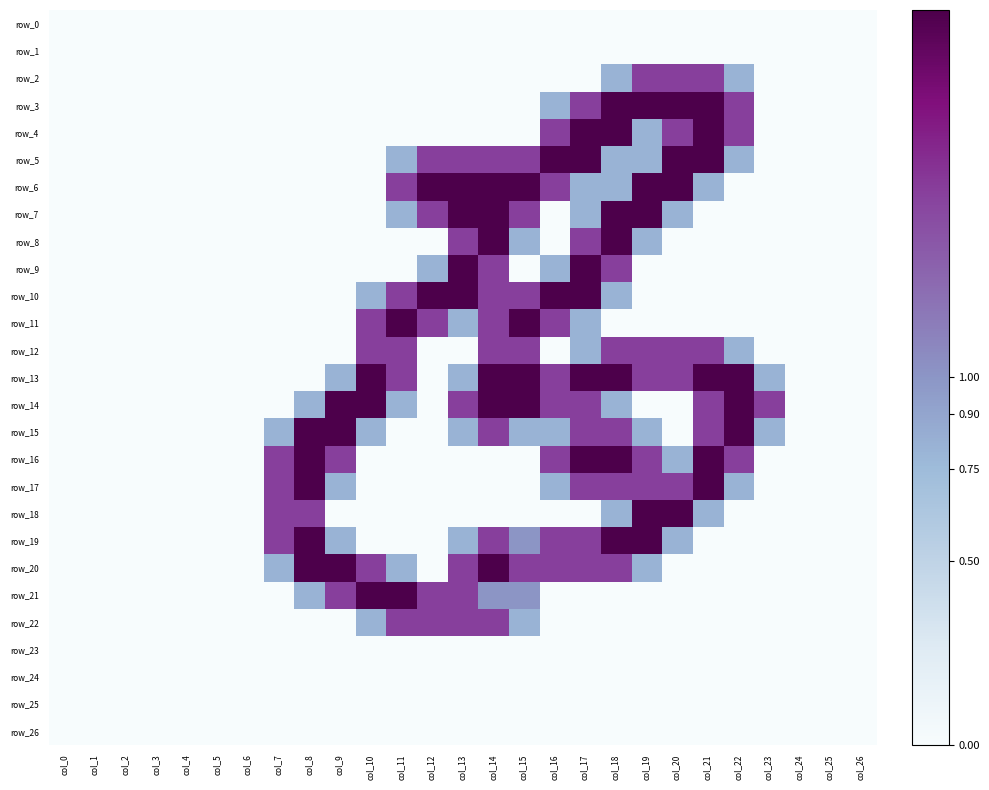

What is the maximum value for row_22?

1.5